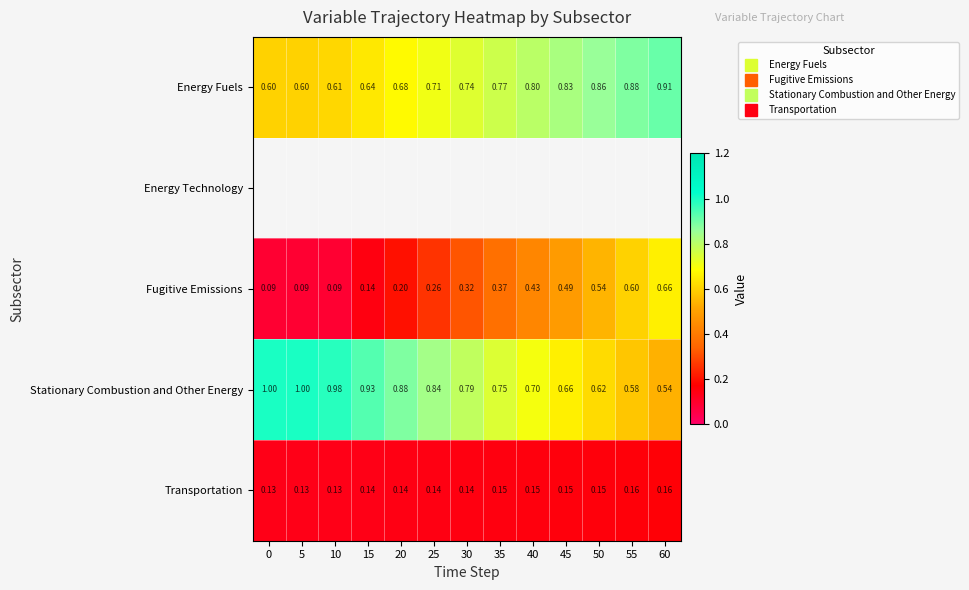

Between 20 and 10, which is larger?

20